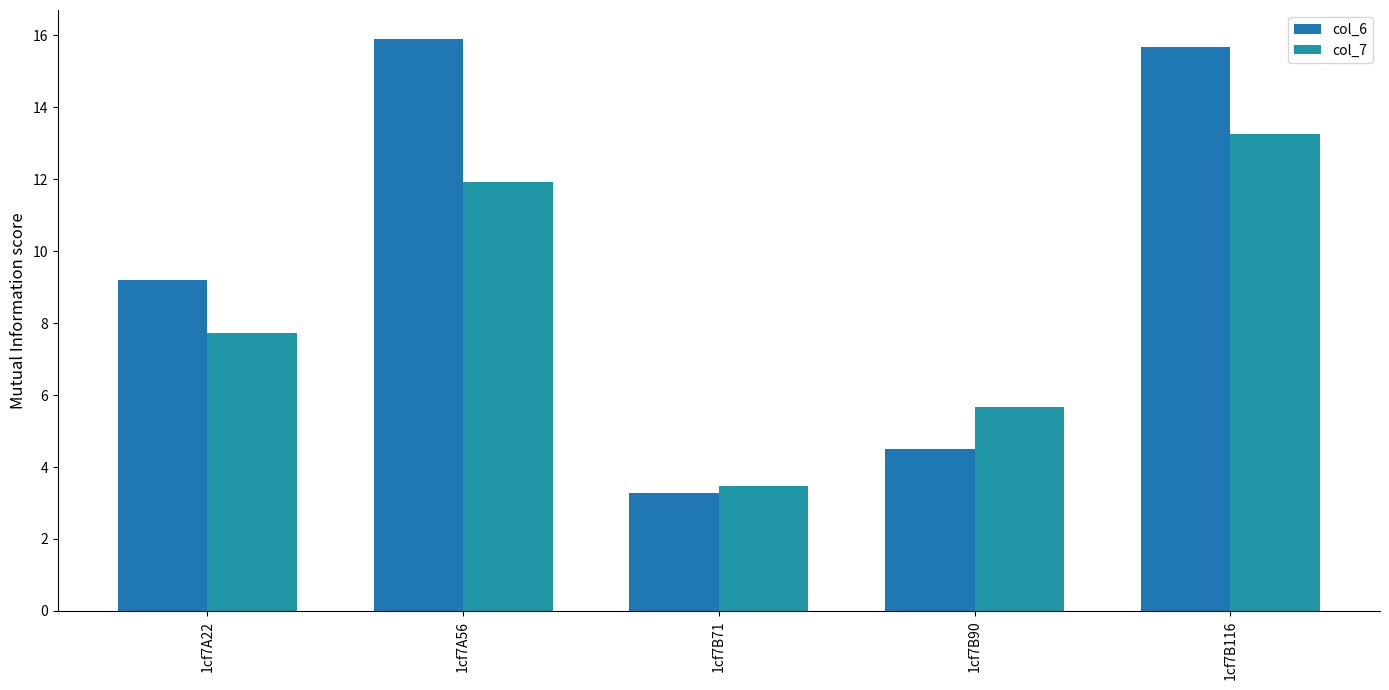

What are all the series names shown in the legend?

col_6, col_7